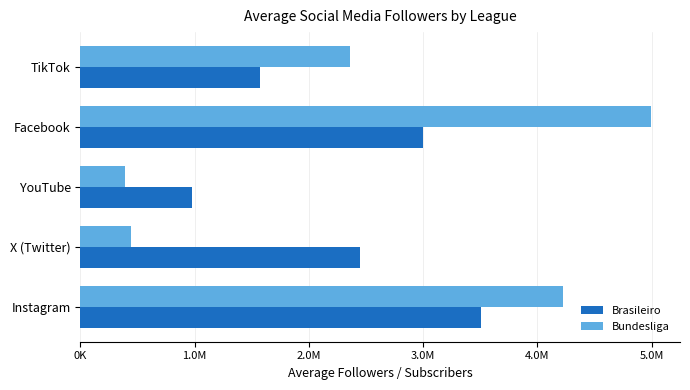

Which series has the widest spread of values?

Bundesliga